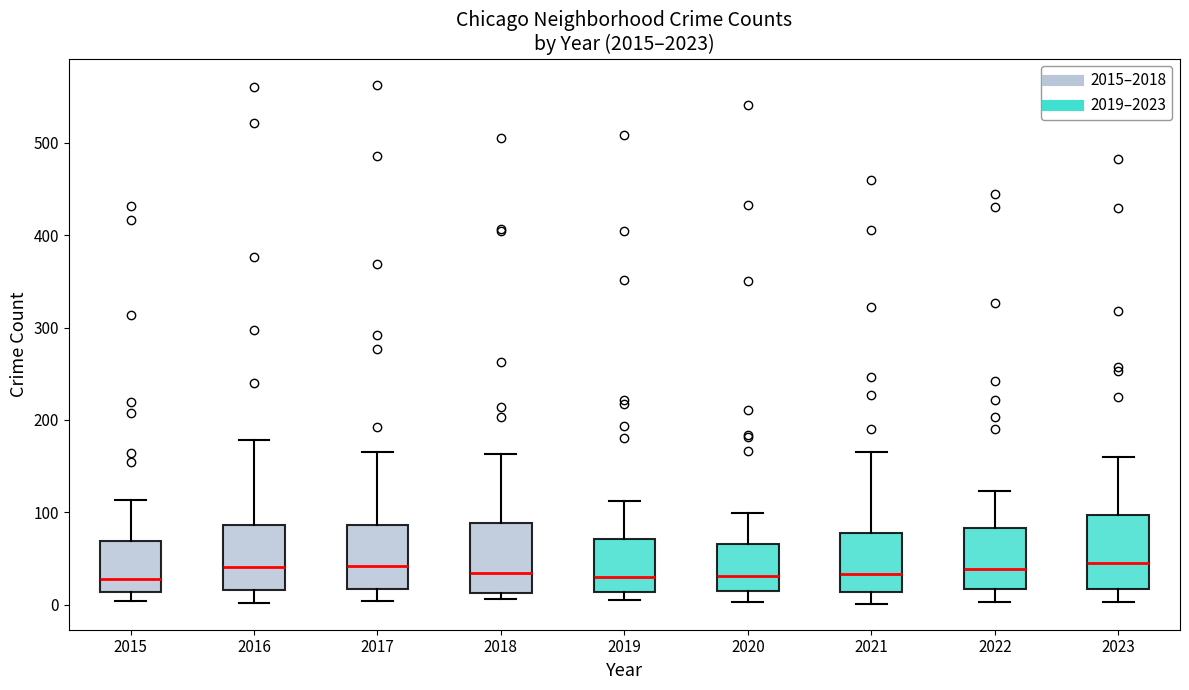

Where is the upper edge of the box at x = 2018 on the y-axis? The values are not printed on the chart, so give them approximately, as read against the axis.

90